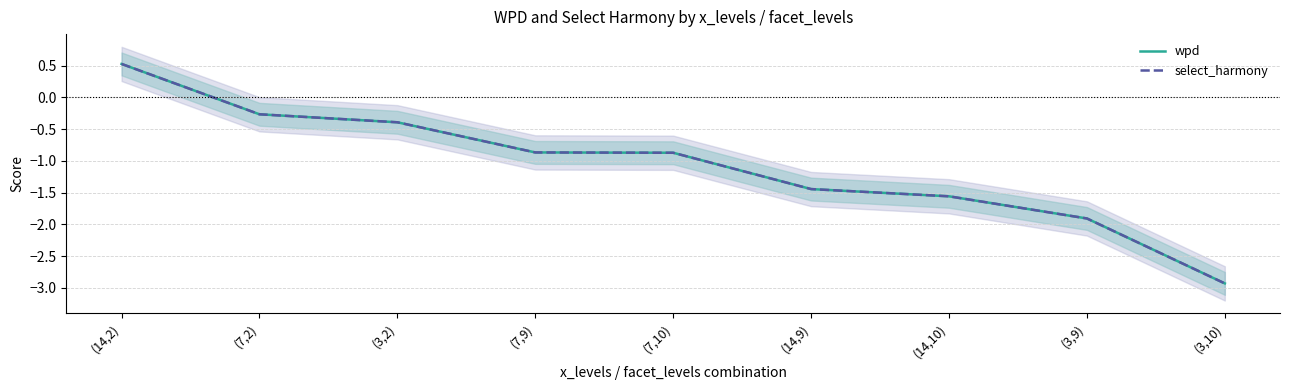

How many positive values does the select_harmony series have?

1